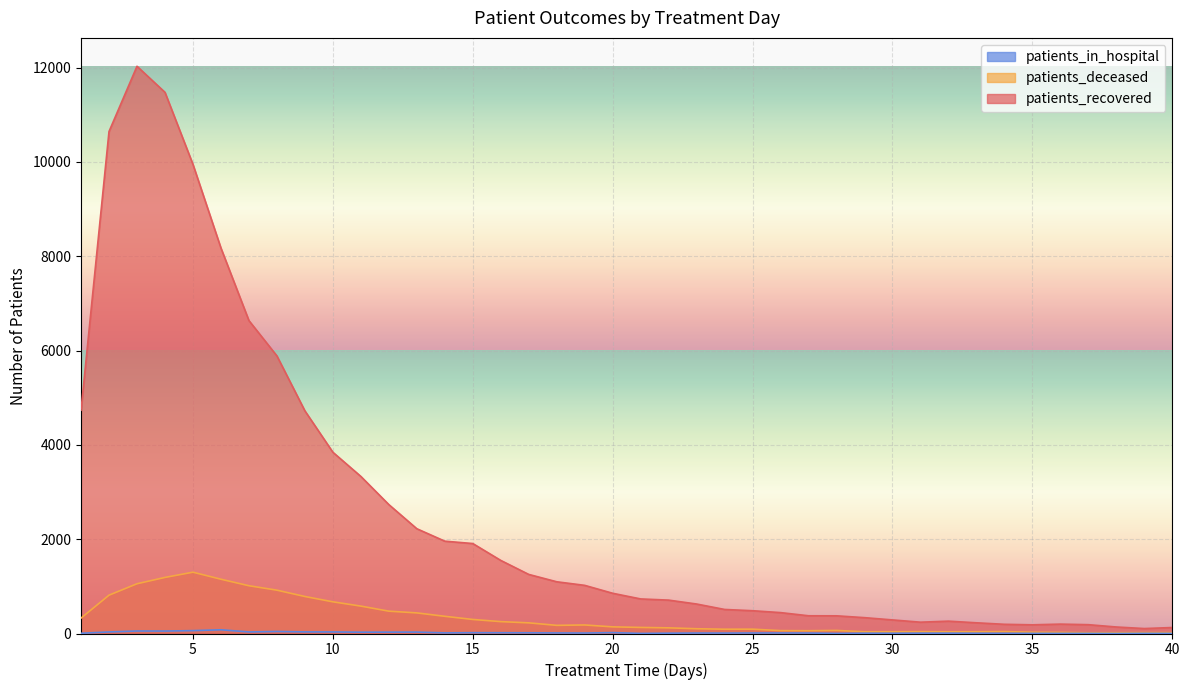

True or false: patients_recovered and patients_in_hospital cross at least once.

False